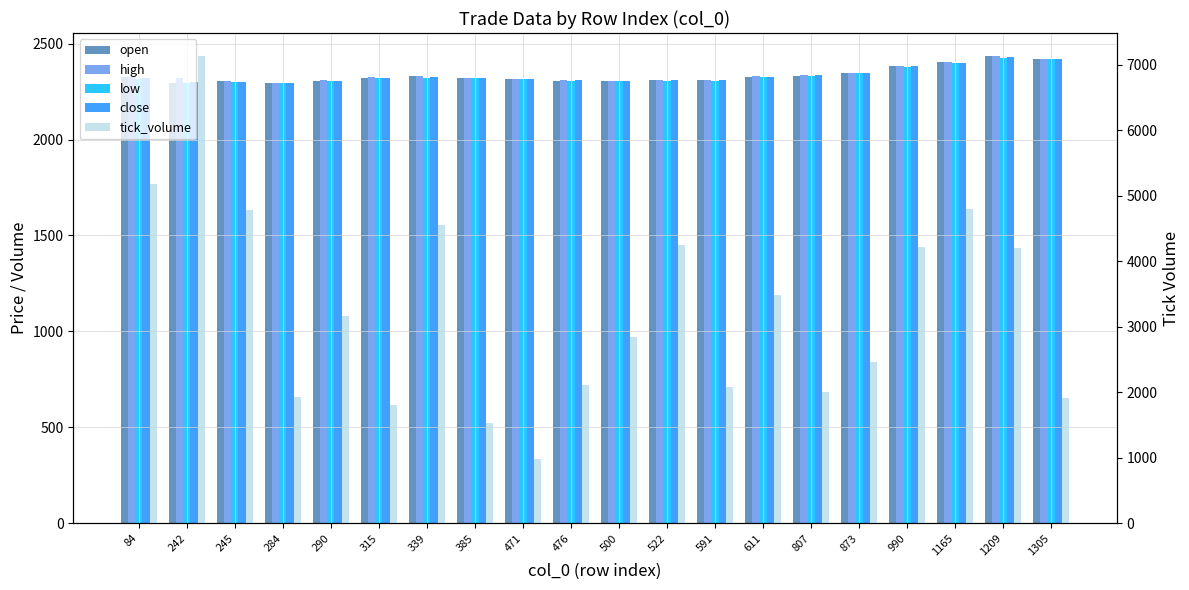

Which label corresponds to the largest value in the chart?

242